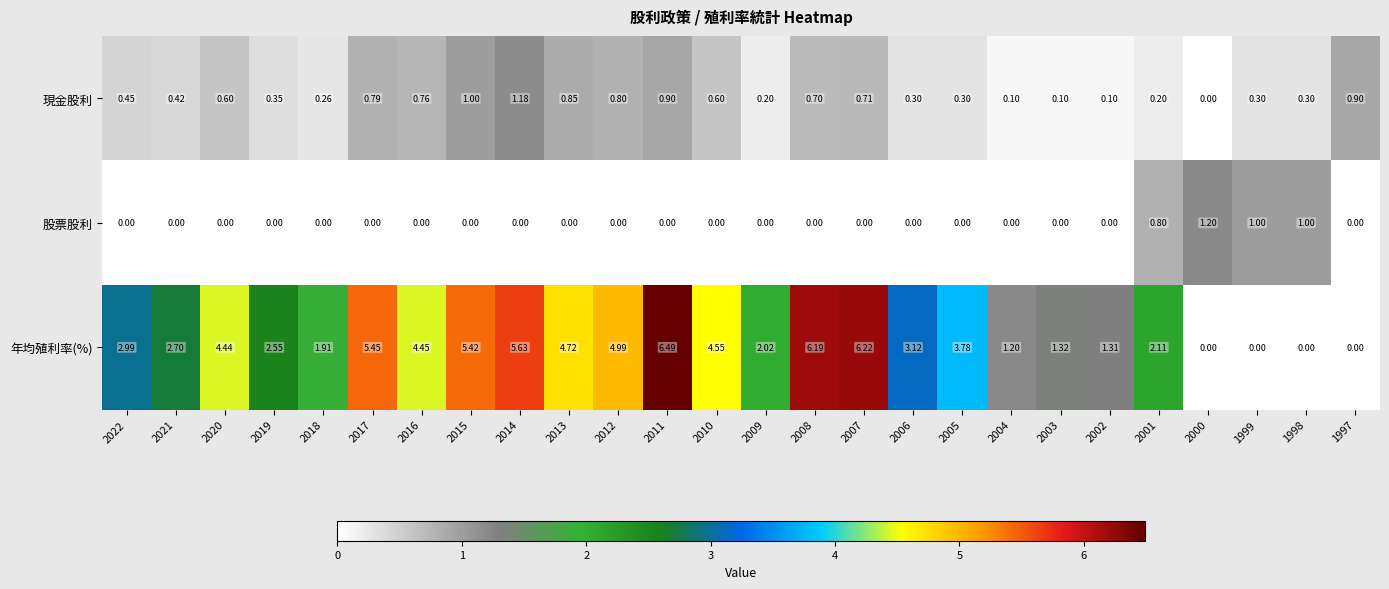

List the series in order of their peak value, highest first.

年均殖利率(%), 股票股利, 現金股利